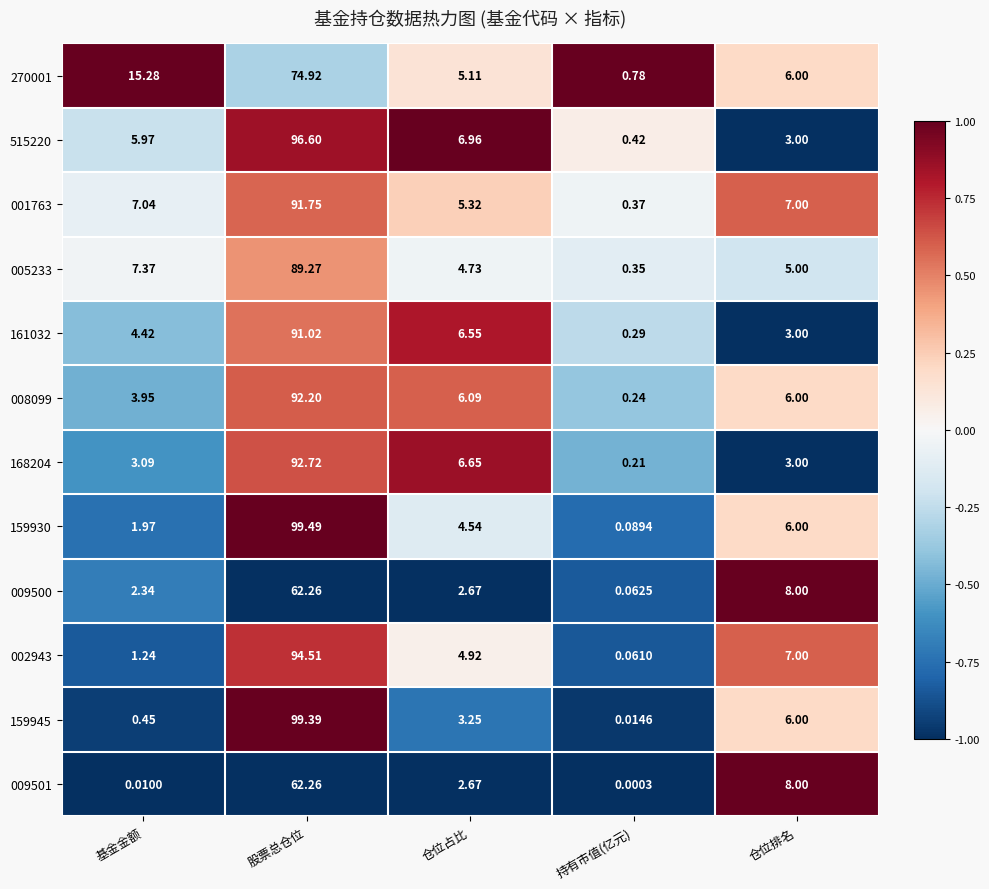

Where does the 005233 series first go above 5?

基金金额